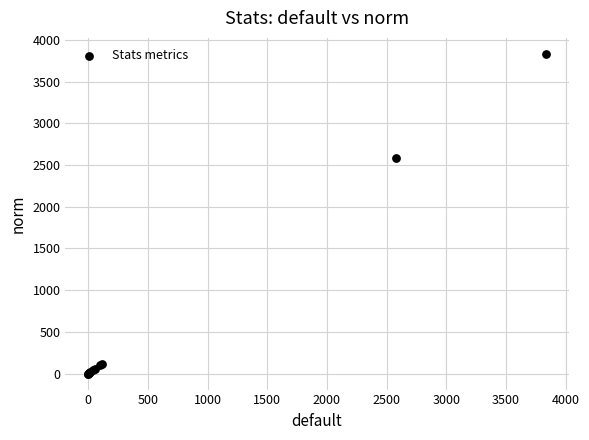

What Y value in the scatter plot is closest to 1916?

2581.0